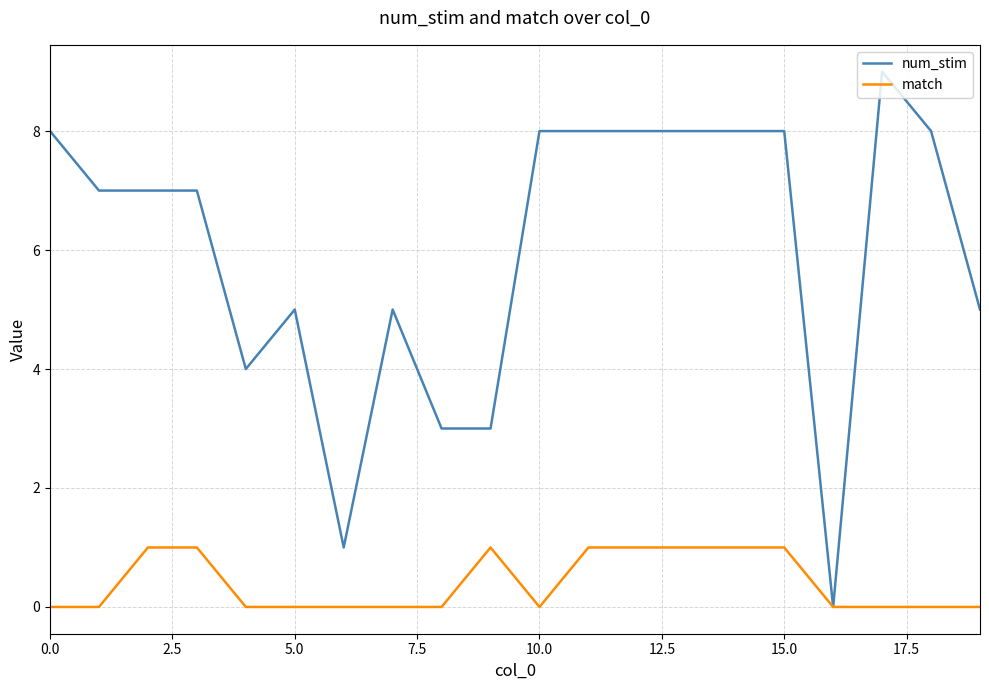

What is the highest value of the num_stim series?

9